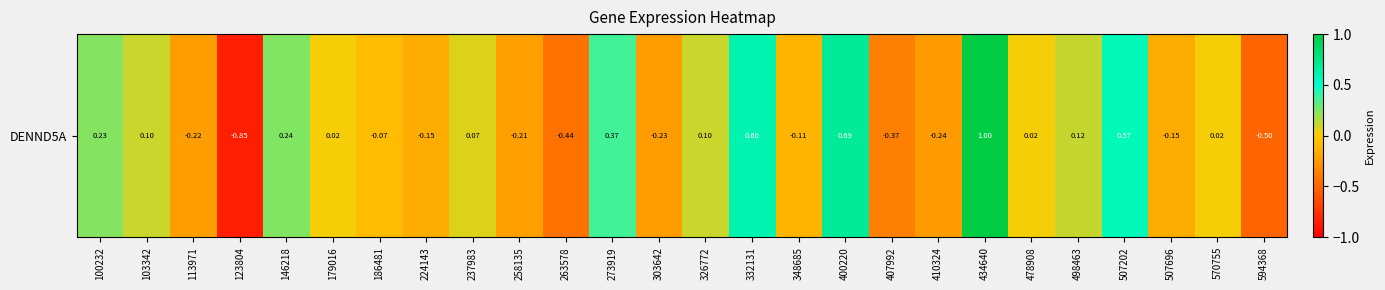

How many values exceed 0?

14